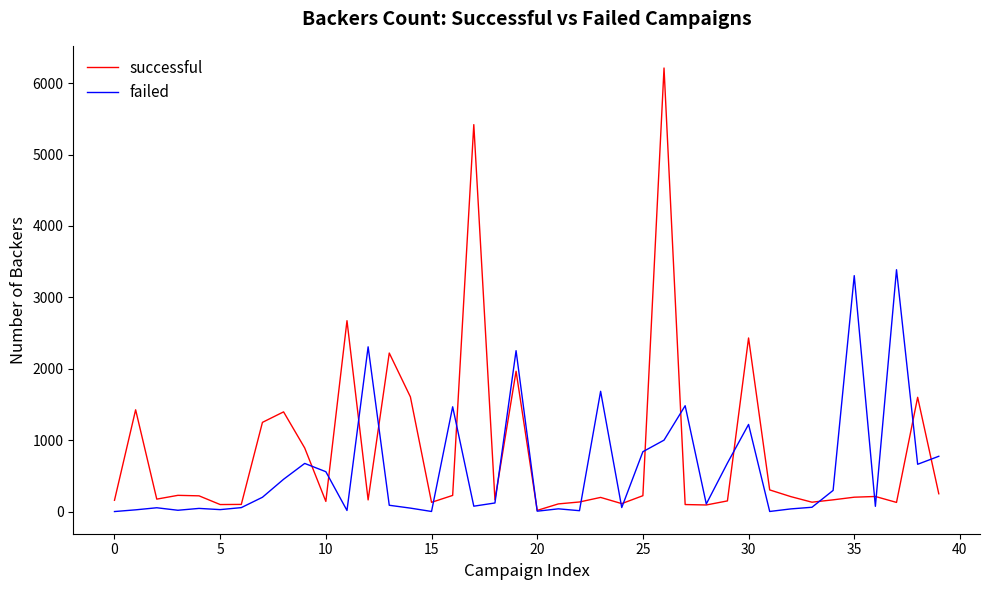

What is the maximum value for failed?

3387